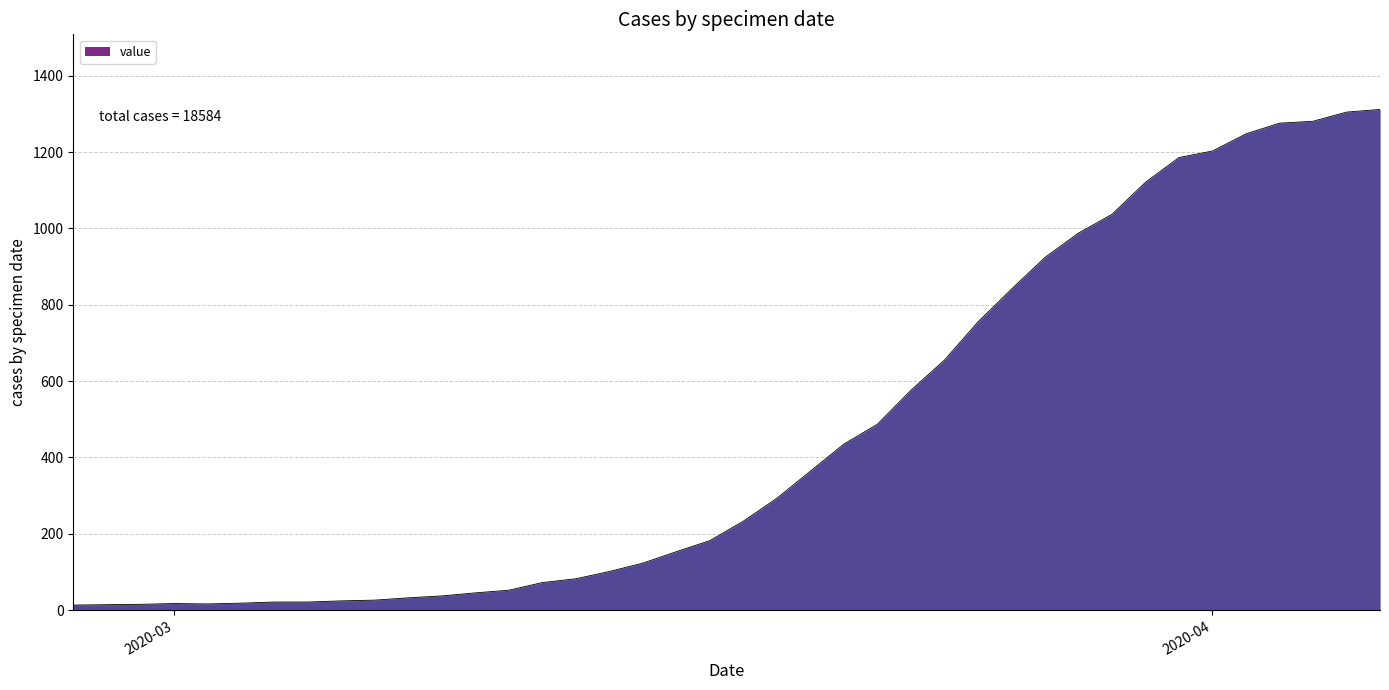

What is the difference between the maximum and minimum values?

1299